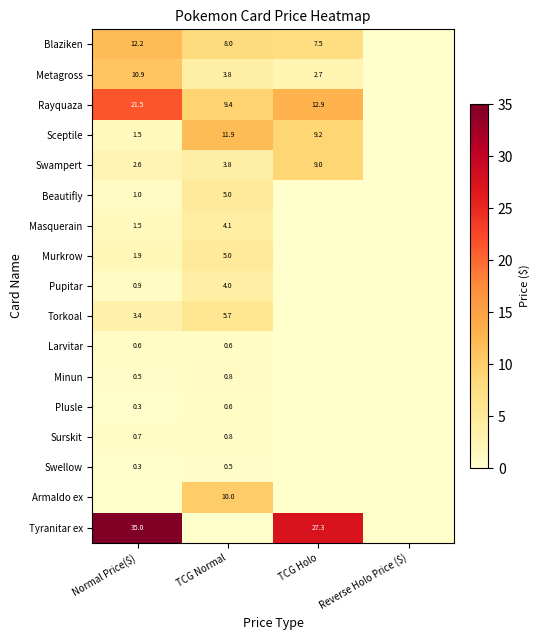

How many distinct data groups are displayed?

17